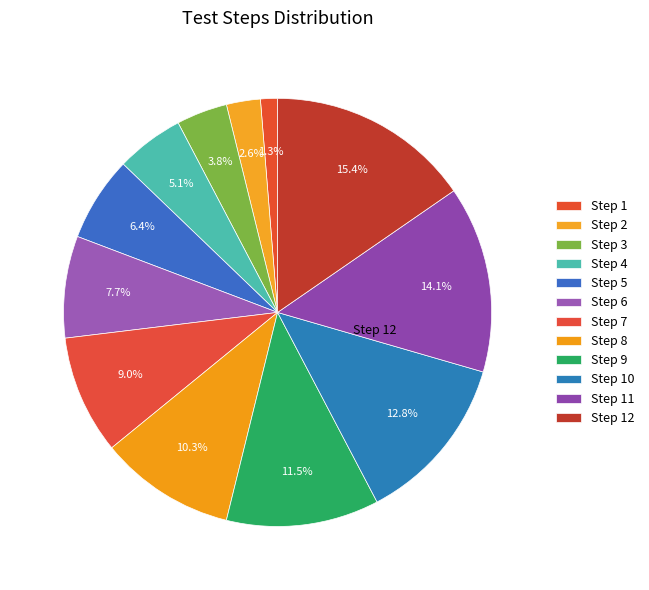

To the nearest percent, what is the average slice percentage?

8%